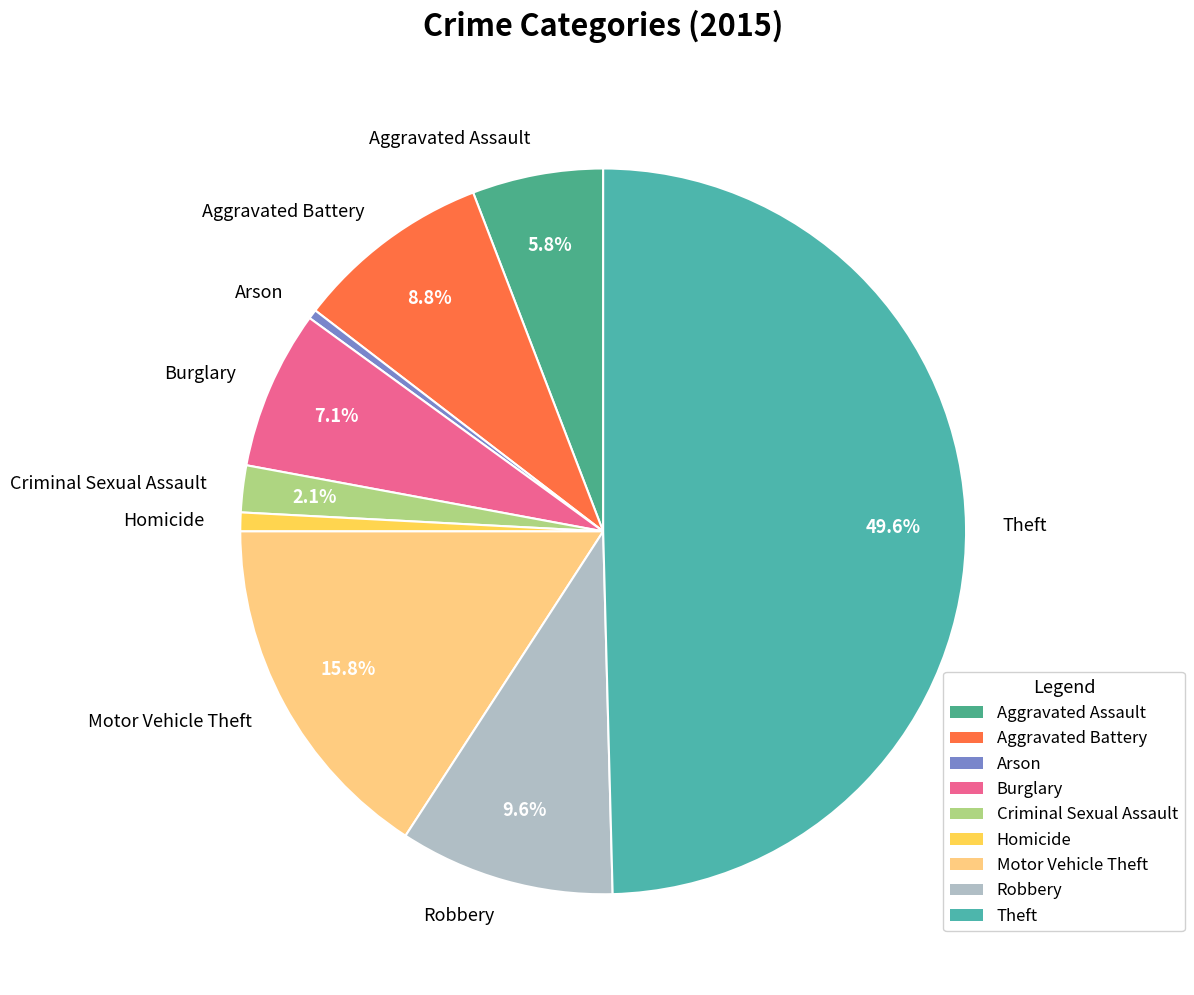

What is the ratio of the value at Theft to the value at Motor Vehicle Theft?

3.1